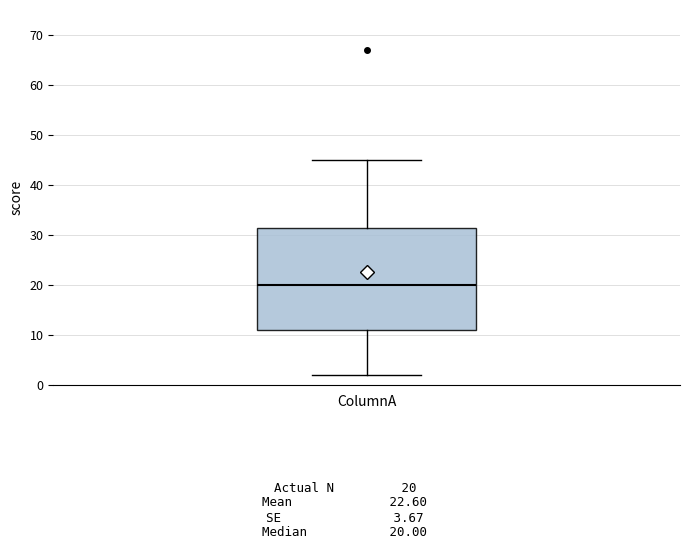

Where is the upper edge of the box for ColumnA on the y-axis? The values are not printed on the chart, so give them approximately, as read against the axis.

31